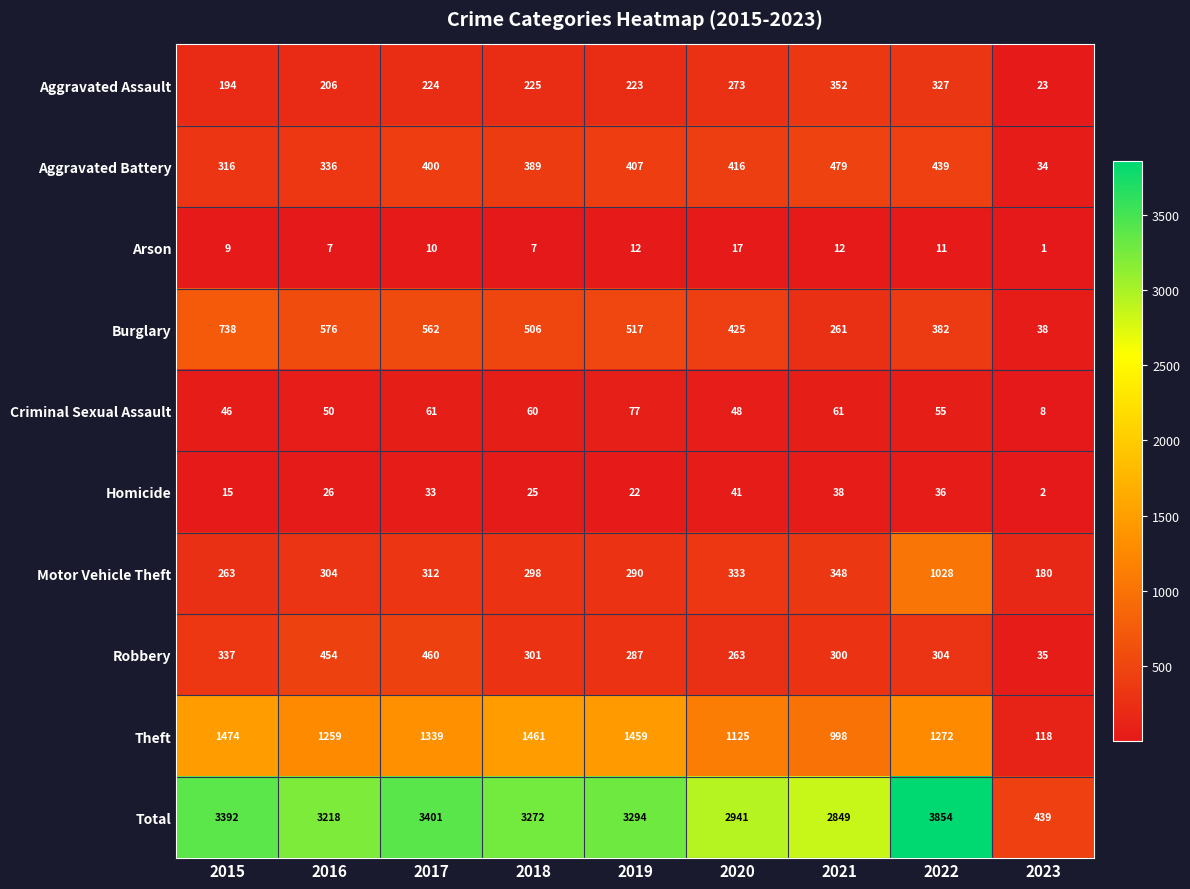

What is the total value across all series at 2022?

7708